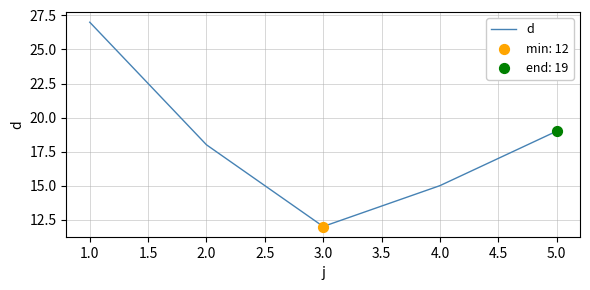

Between 4.0 and 2.0, which is larger?

2.0